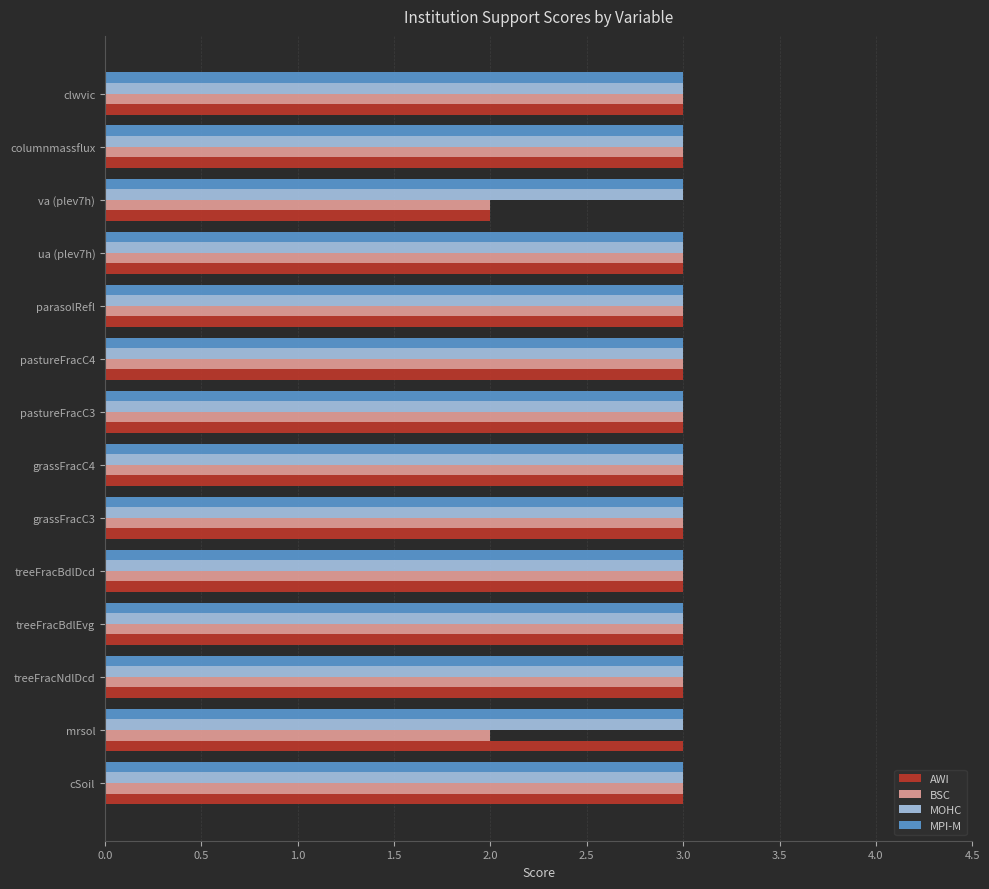

What is the average value of the MOHC series?

3